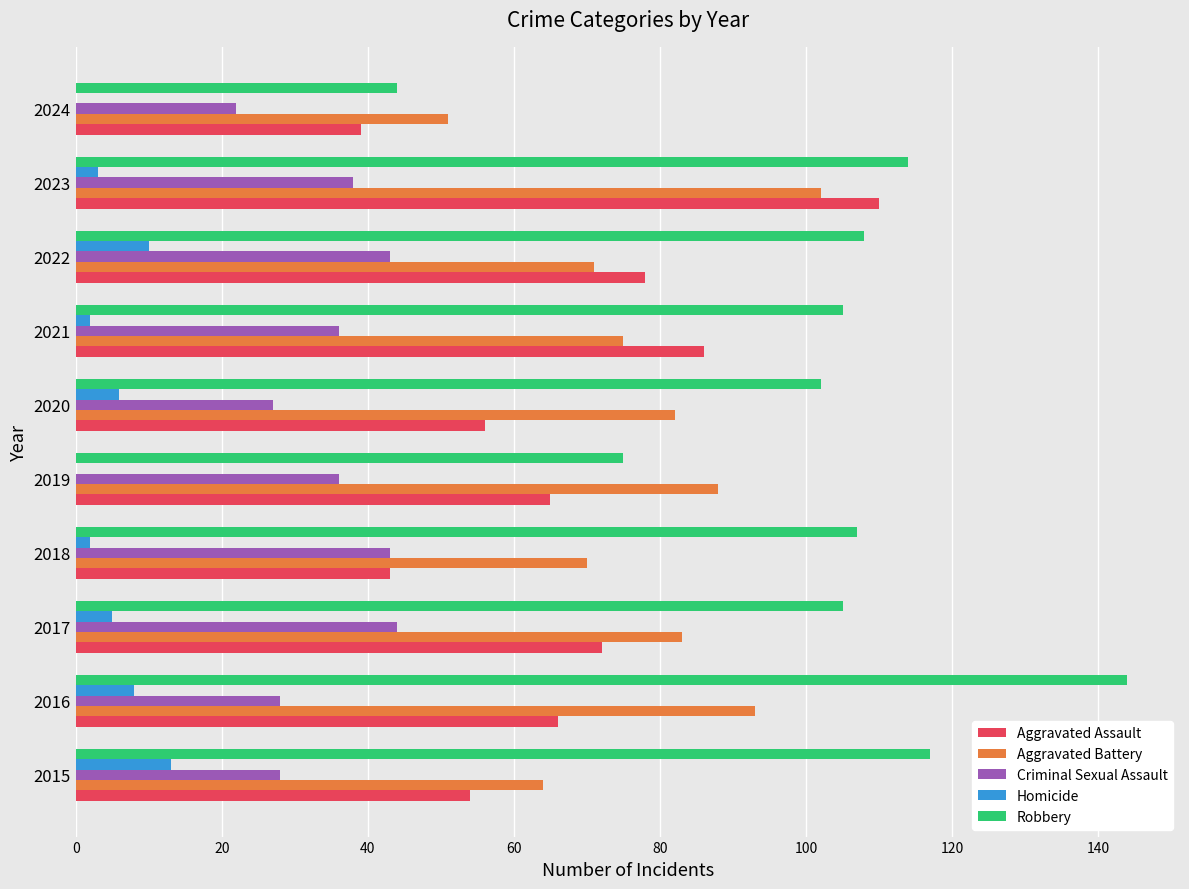

What is the sum of the Aggravated Assault values at 2024 and 2015?

93